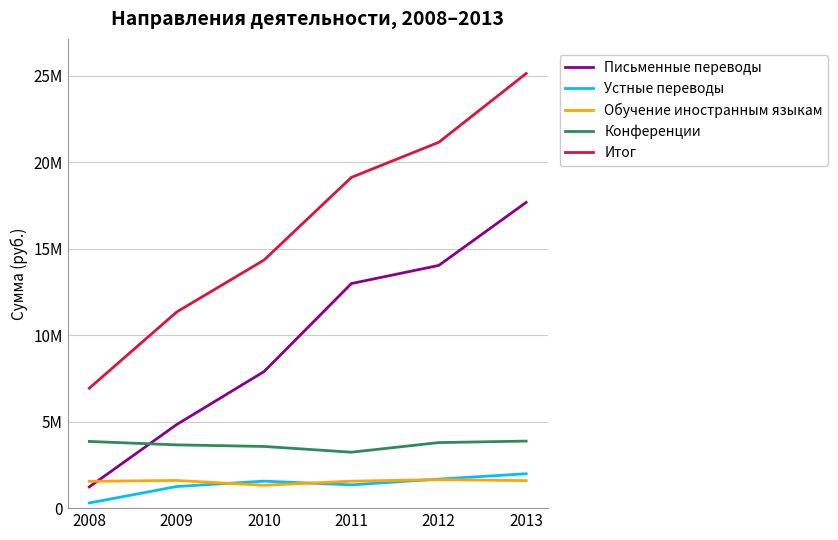

Is the value of Письменные переводы at 2011 greater than the value of Итог at 2008?

Yes